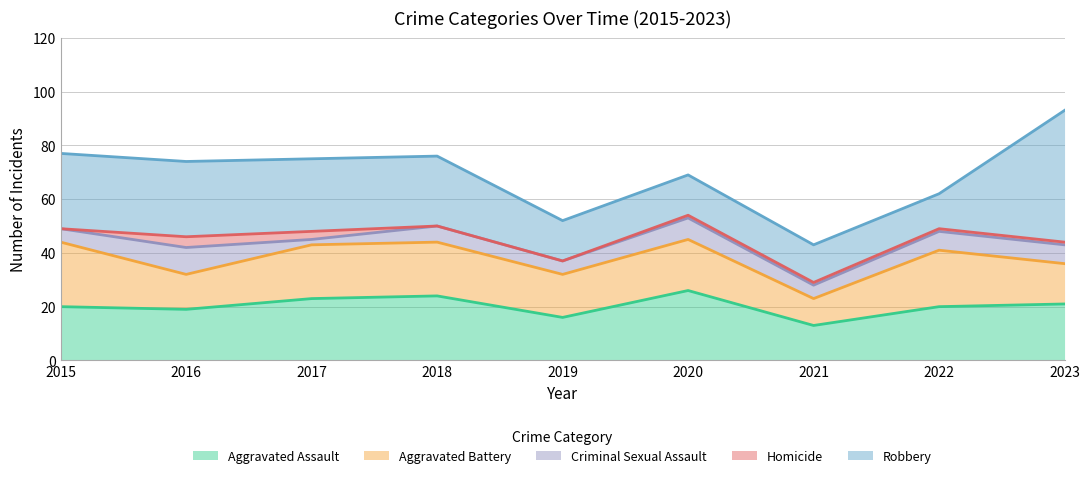

Between 2018 and 2023, which series saw the biggest shift?

Robbery